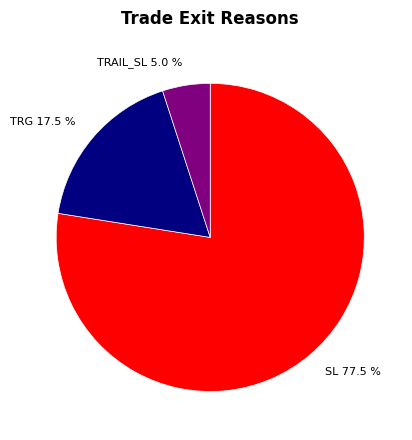

What is the smallest slice in the pie chart?

TRAIL_SL 5.0 %